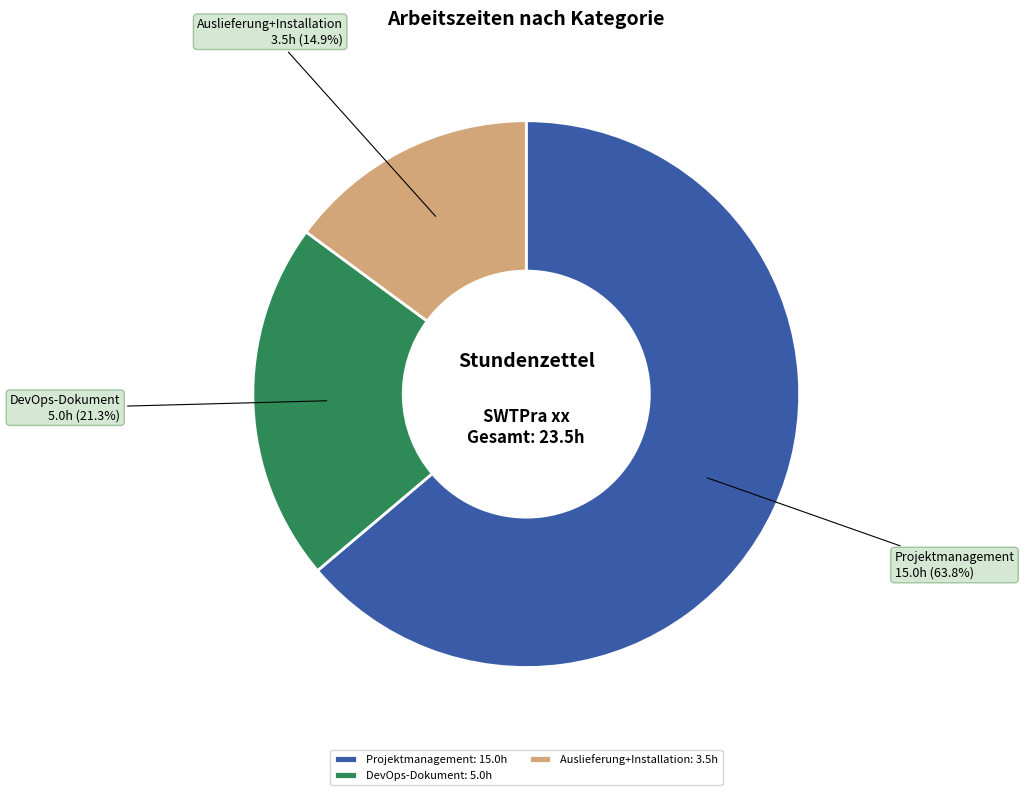

How much of the chart is everything except DevOps-Dokument?

78.7%